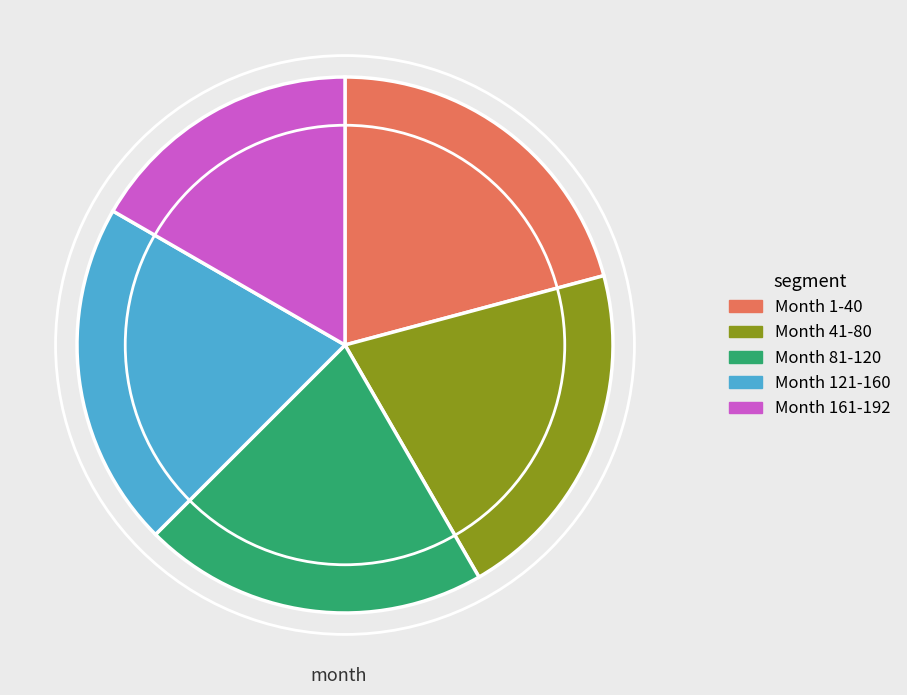

Does Month 41-80 represent more than half of the total?

No